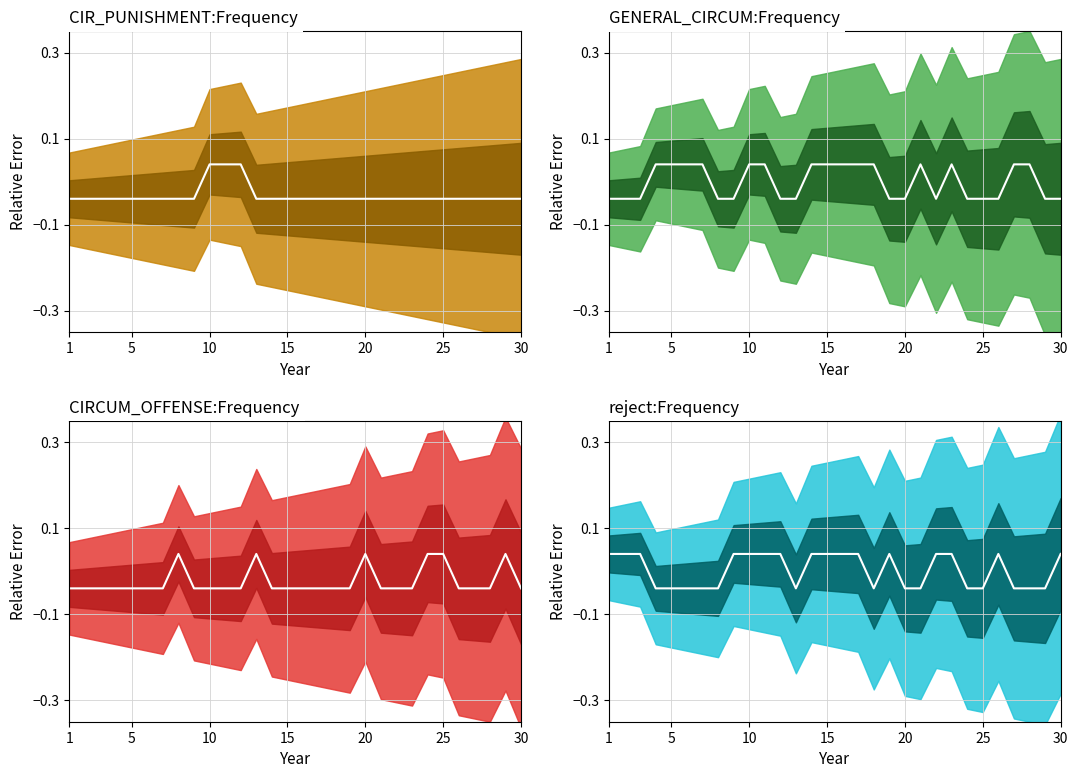

Is this an area chart (filled region under the line)?

No